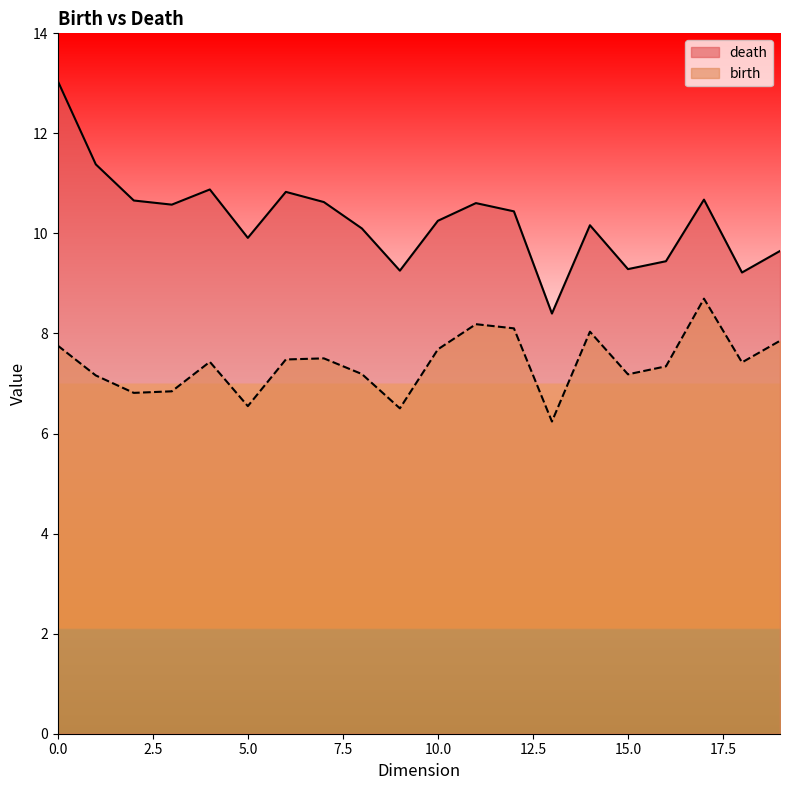

What is the difference between the maximum and minimum values in the birth series?

2.5